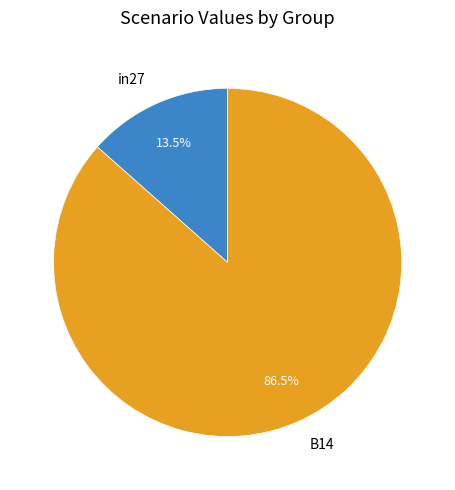

To the nearest percent, what is the average slice percentage?

50%